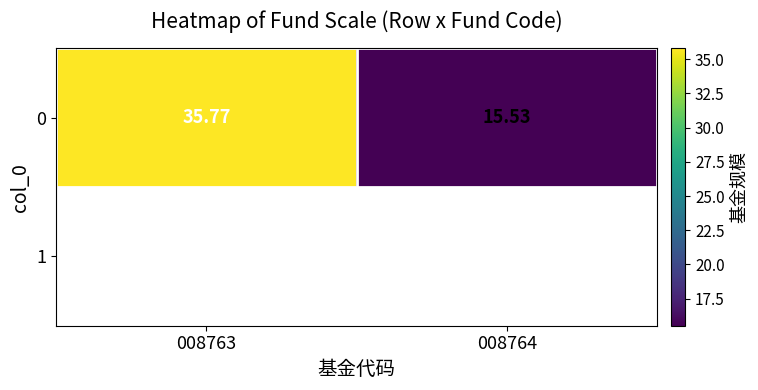

Reading right to left, what are all the values shown in this chart?

008764=15.5	008763=35.8